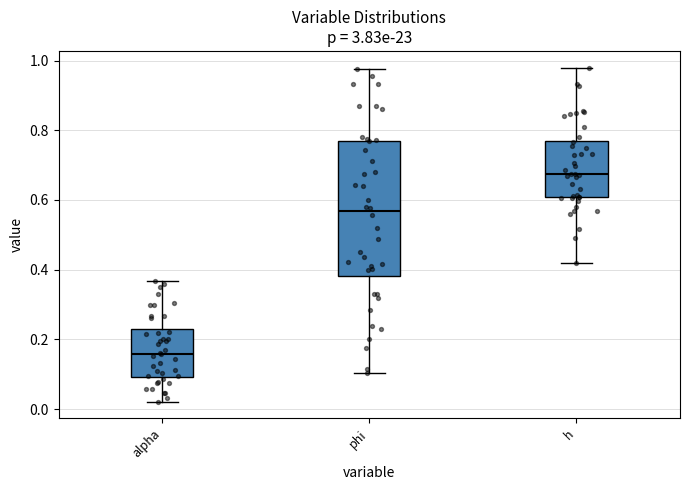

Where does the lower whisker of the box for alpha end on the y-axis? The values are not printed on the chart, so give them approximately, as read against the axis.

0.02